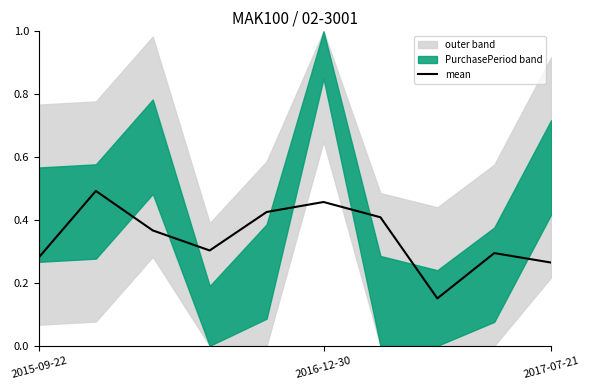

The mean series shows 0.5 at 2017-07-21. True or false?

False